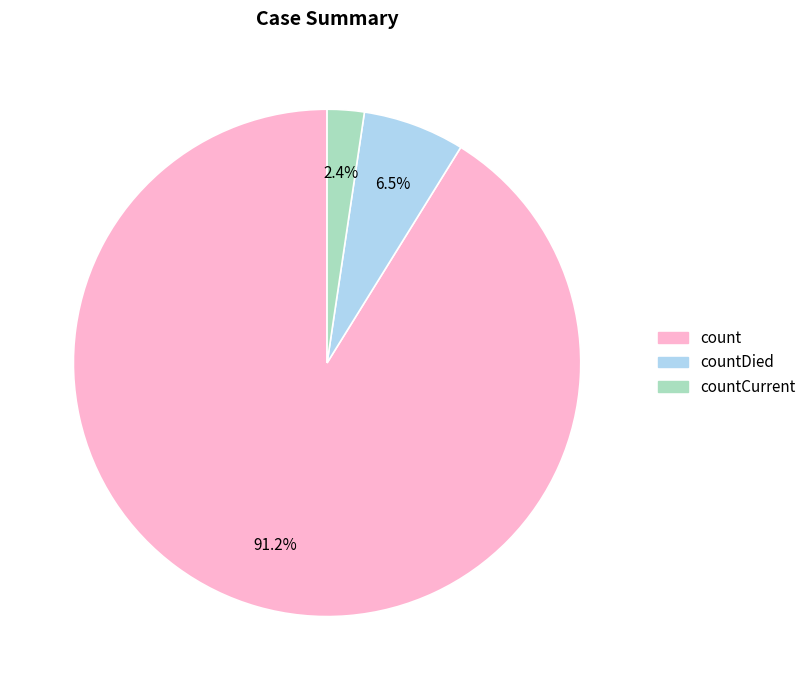

Is there a majority slice in this chart?

Yes